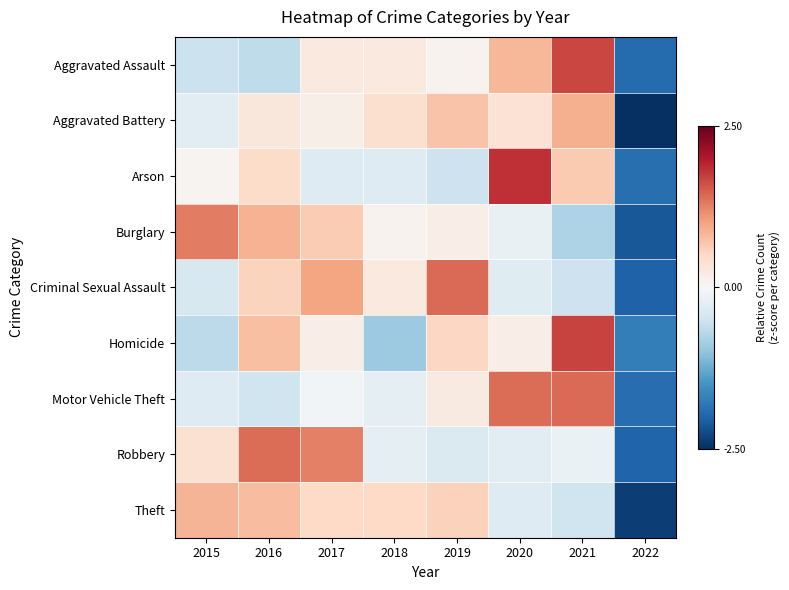

Reading right to left, transcribe all the data shown in this chart.

Aggravated Assault: 2022=-1.9	2021=1.7	2020=0.8	2019=0.1	2018=0.2	2017=0.3	2016=-0.6	2015=-0.5
Aggravated Battery: 2022=-2.5	2021=0.9	2020=0.4	2019=0.7	2018=0.4	2017=0.1	2016=0.3	2015=-0.3
Arson: 2022=-1.9	2021=0.7	2020=1.8	2019=-0.5	2018=-0.3	2017=-0.3	2016=0.5	2015=0.1
Burglary: 2022=-2.1	2021=-0.8	2020=-0.2	2019=0.2	2018=0.1	2017=0.6	2016=0.9	2015=1.3
Criminal Sexual Assault: 2022=-2.0	2021=-0.5	2020=-0.3	2019=1.4	2018=0.2	2017=1.0	2016=0.6	2015=-0.4
Homicide: 2022=-1.7	2021=1.7	2020=0.2	2019=0.5	2018=-0.9	2017=0.2	2016=0.8	2015=-0.7
Motor Vehicle Theft: 2022=-1.9	2021=1.4	2020=1.4	2019=0.2	2018=-0.3	2017=-0.1	2016=-0.5	2015=-0.3
Robbery: 2022=-2.0	2021=-0.2	2020=-0.3	2019=-0.4	2018=-0.2	2017=1.3	2016=1.4	2015=0.4
Theft: 2022=-2.3	2021=-0.5	2020=-0.3	2019=0.6	2018=0.5	2017=0.5	2016=0.8	2015=0.8